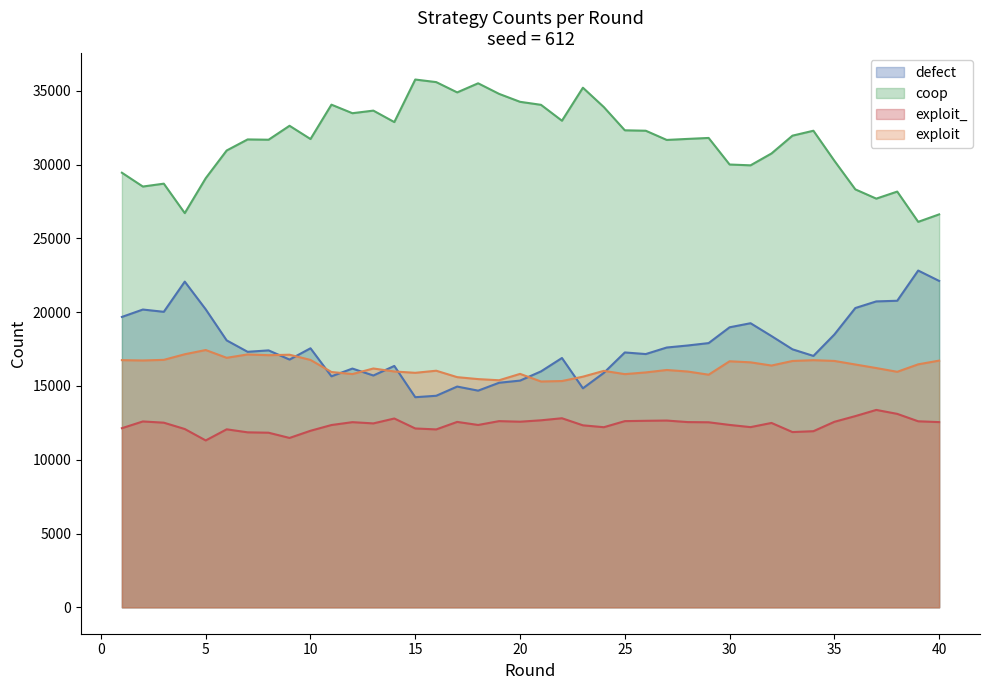

Where is the first local maximum for exploit_?

2